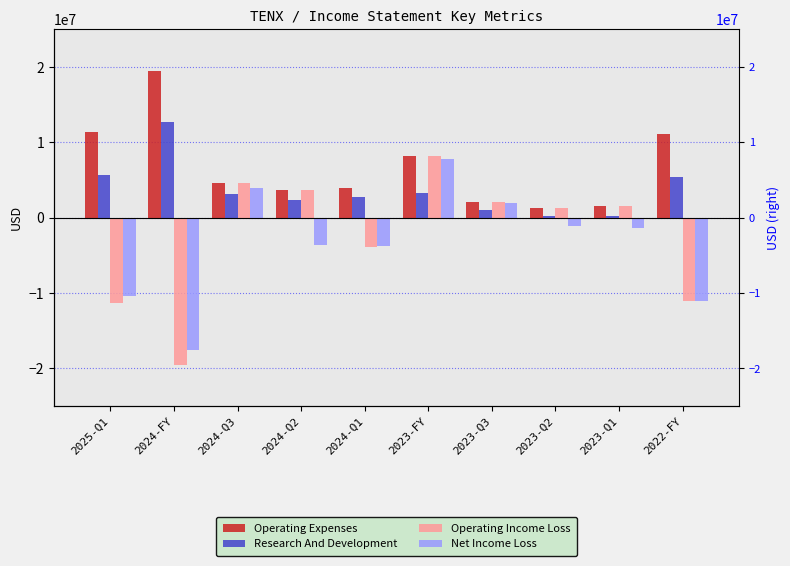

How many bars are there in each group?

4